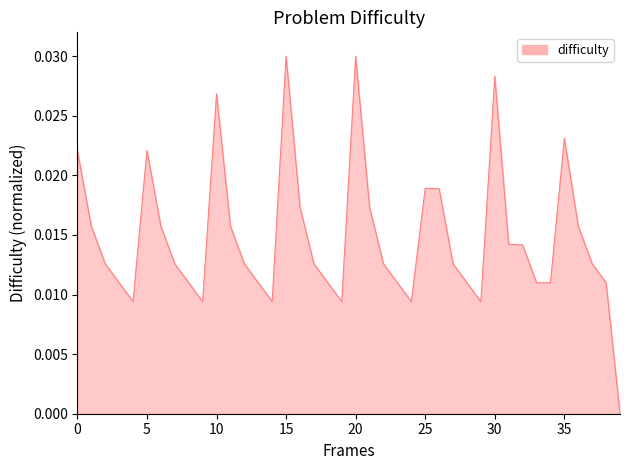

How many values are above zero?

39